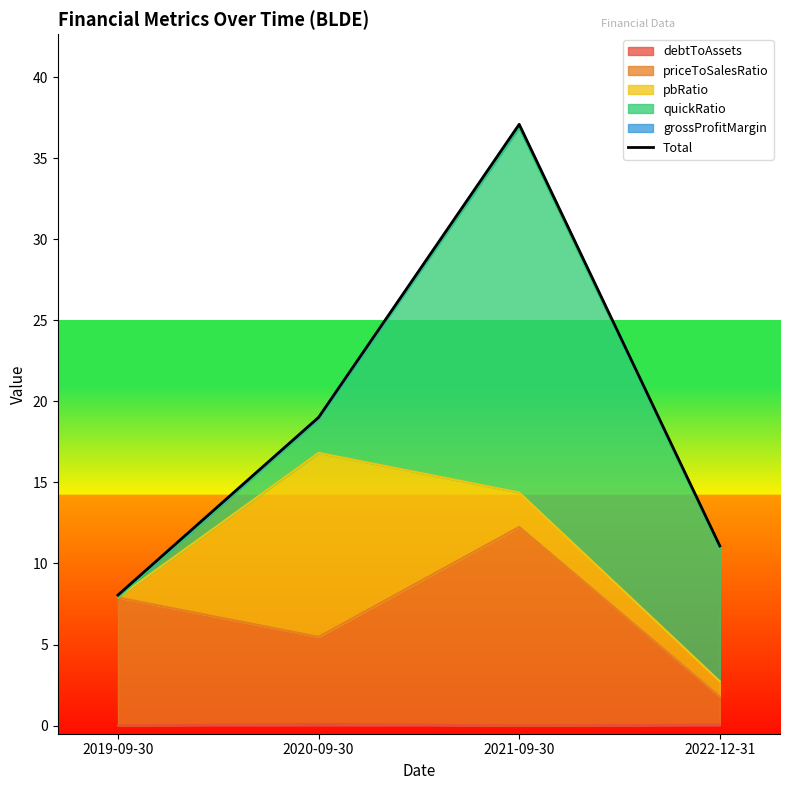

List the labels in order of value, largest first.

2021-09-30, 2020-09-30, 2022-12-31, 2019-09-30